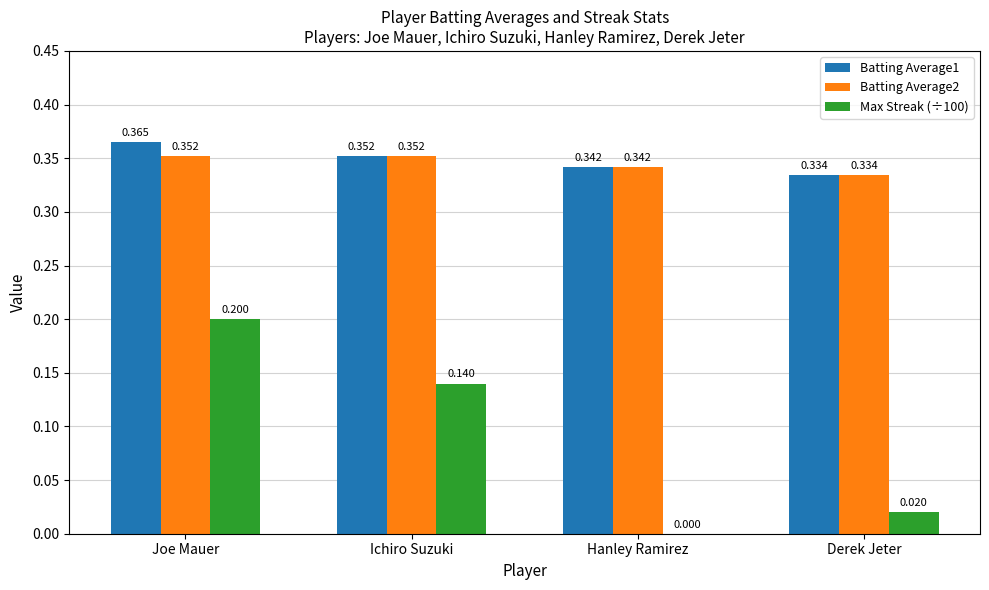

Which category has the highest value across all series?

Joe Mauer